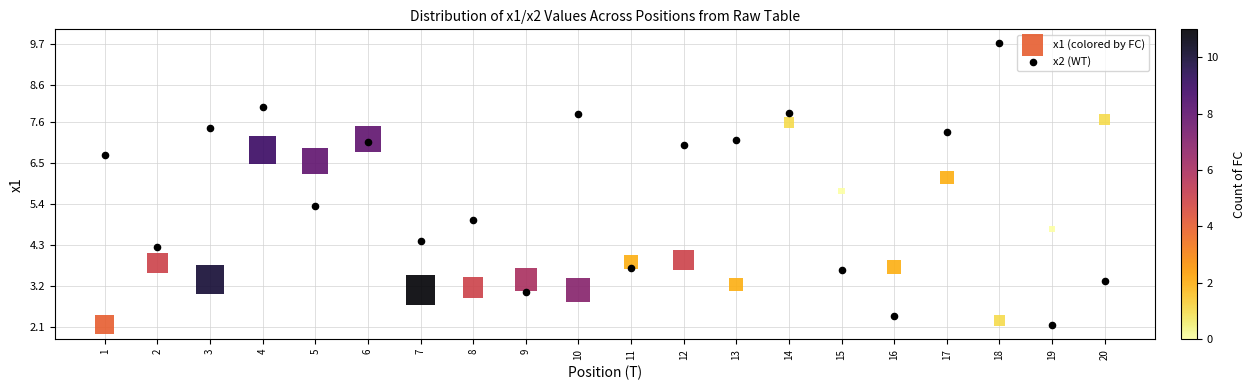

Across all data points, what is the range of X values (max minus min)?

19.0